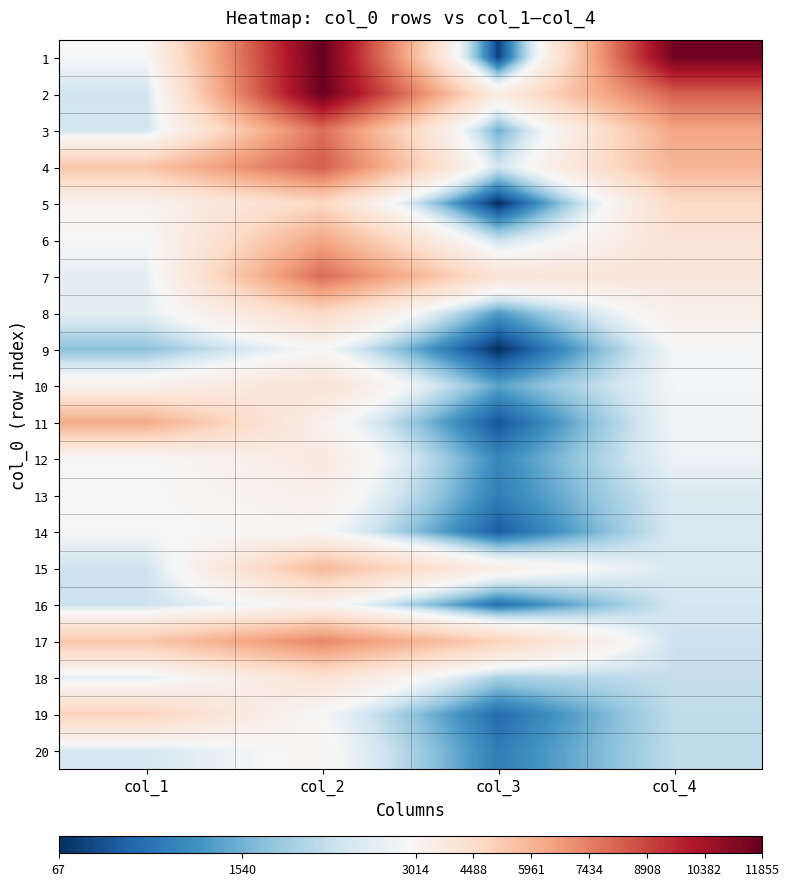

Count the number of data series in this chart.

20